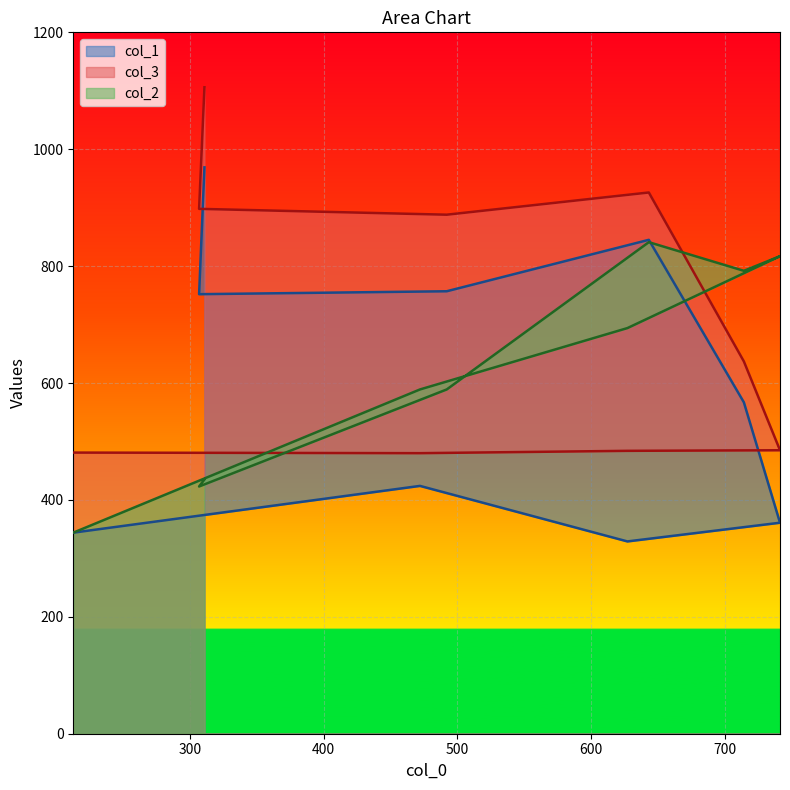

Is it true that col_1 equals 424 at 472?

True